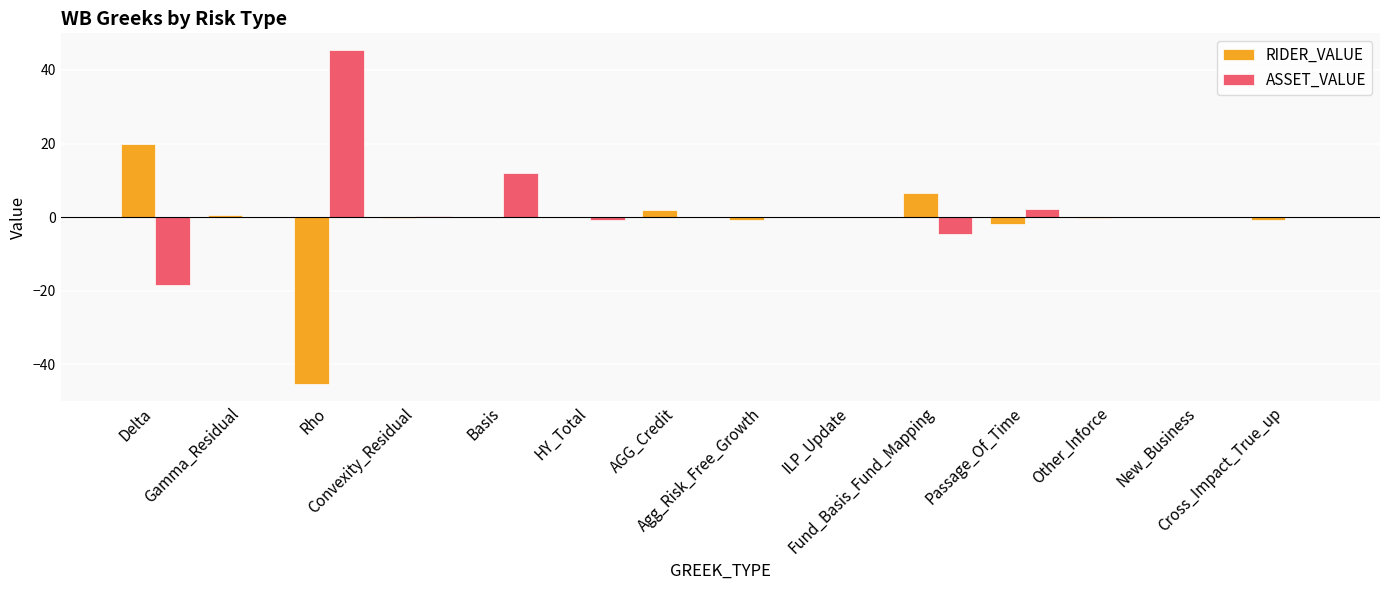

What is the highest value of the RIDER_VALUE series?

19.9